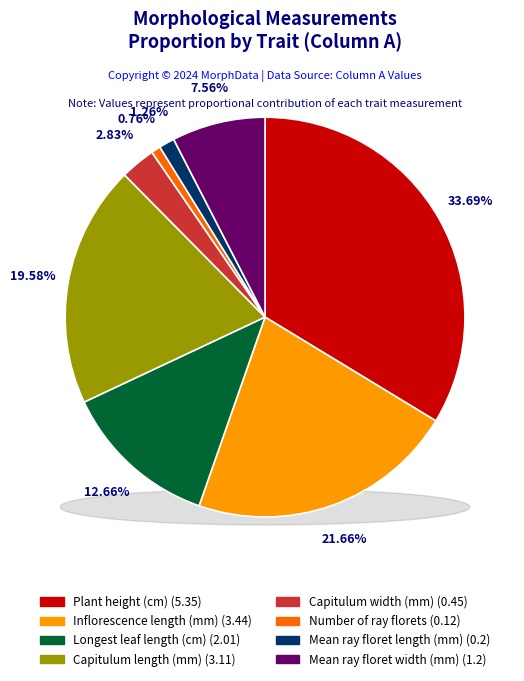

How many segments does this pie chart have?

8